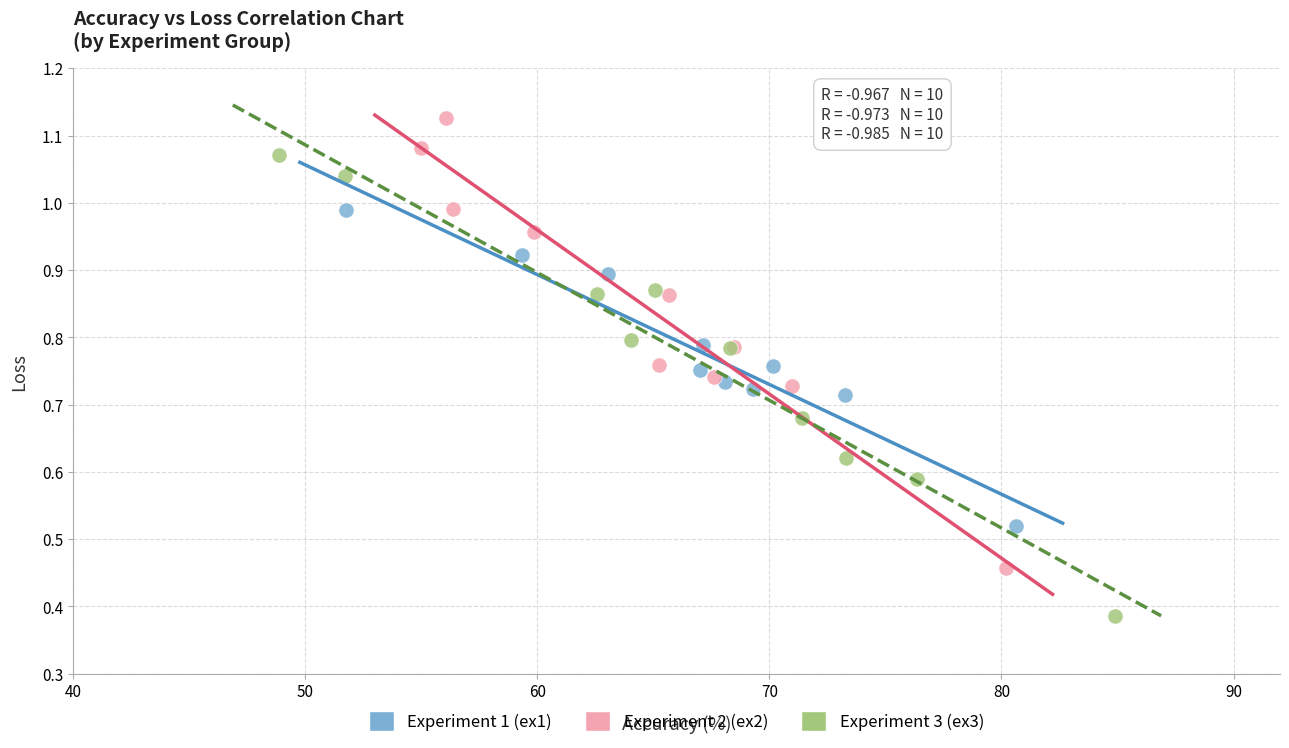

Which series reaches the maximum Y coordinate?

Experiment 2 (ex2)